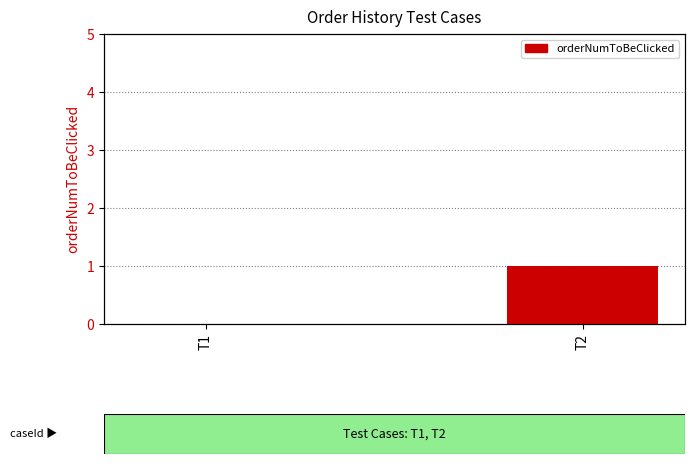

Is it true that the value at T1 is 0?

False